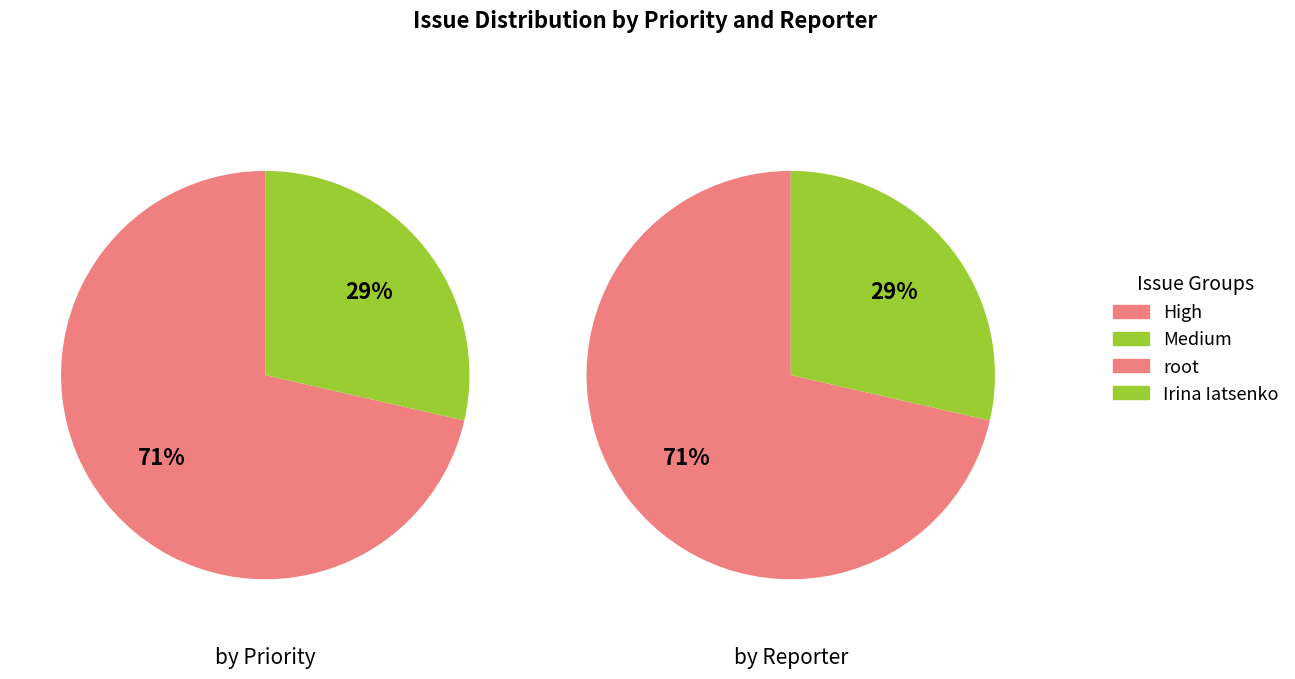

How many slices are in this pie chart?

4